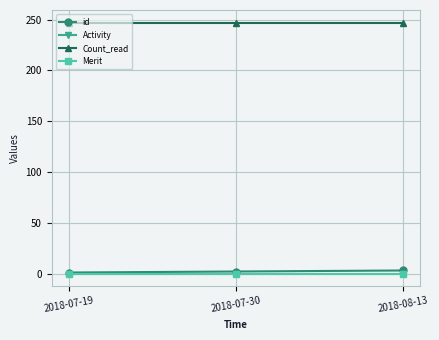

Which category has the lowest value in the Merit series?

2018-07-19